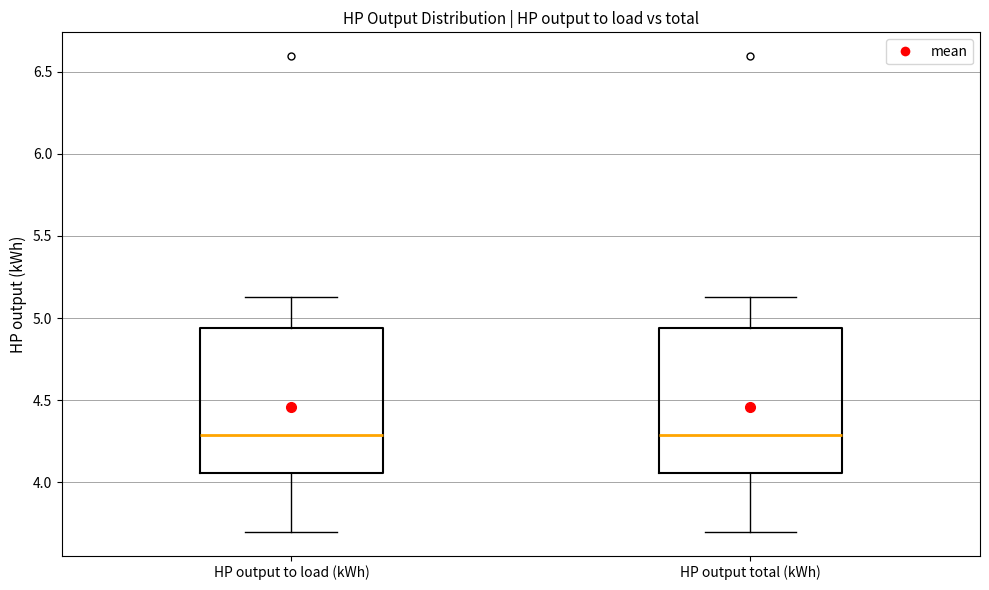

Where does the upper whisker of the box for HP output to load (kWh) end on the y-axis? The values are not printed on the chart, so give them approximately, as read against the axis.

5.15